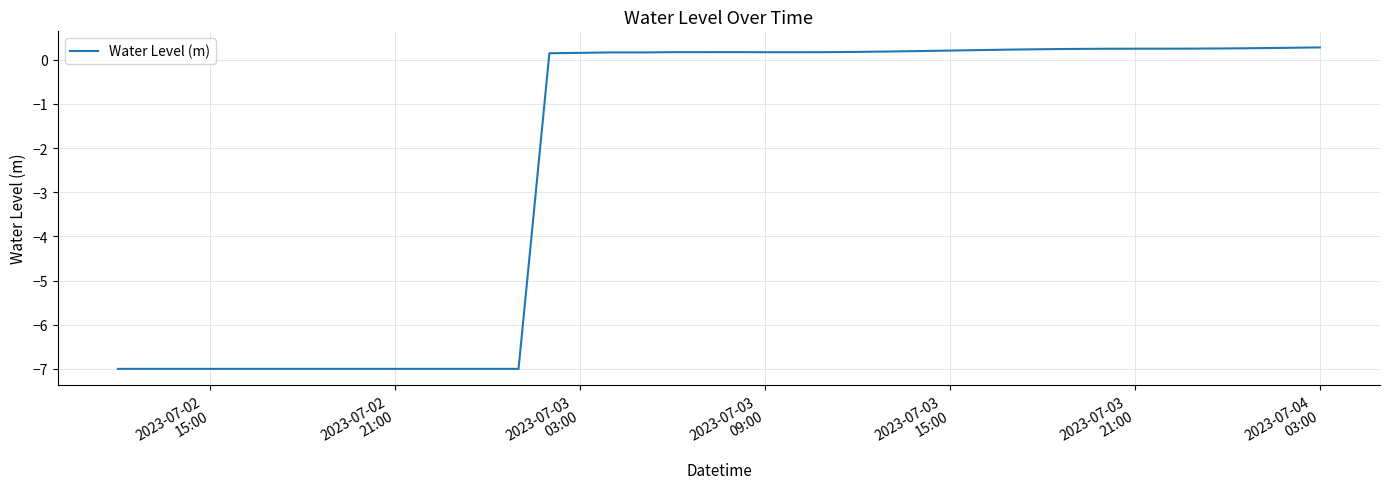

What is the maximum value shown in the chart?

0.3